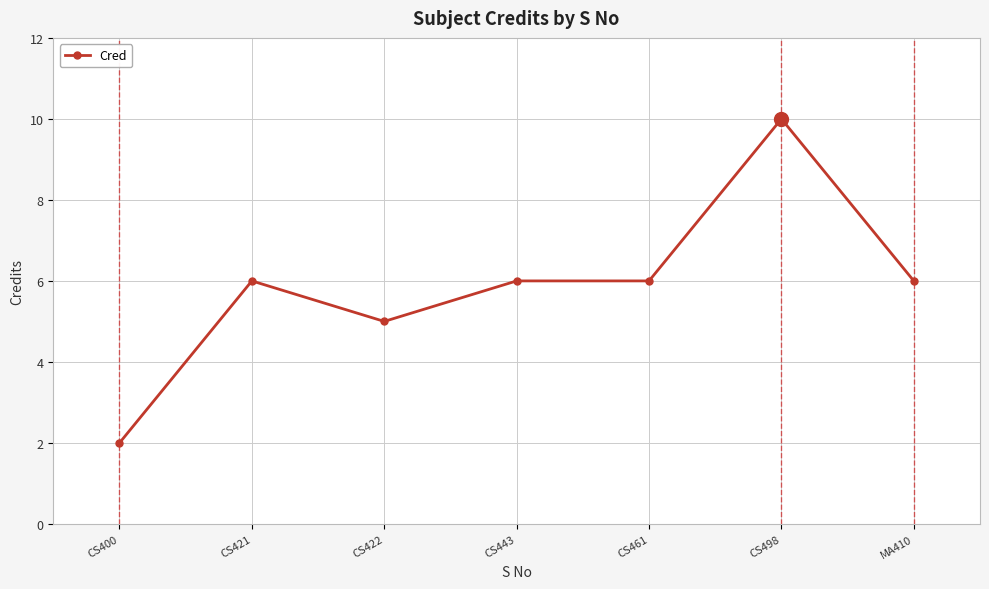

What value does the data have at CS400?

2